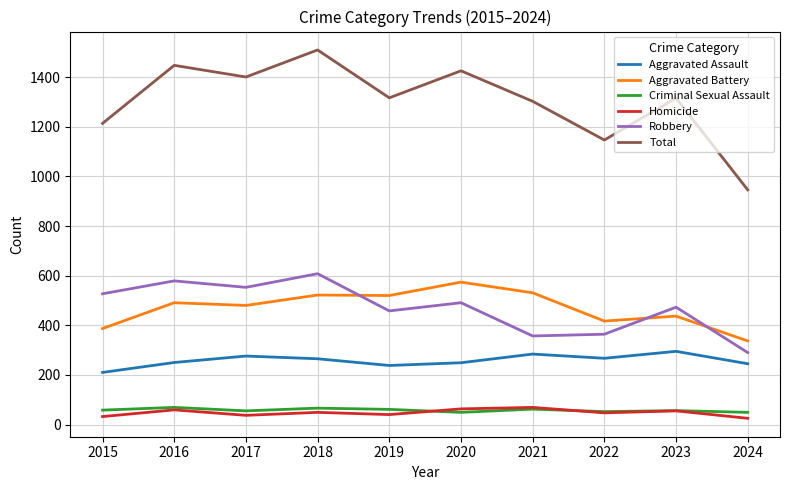

What is the approximate value of Aggravated Battery at 2023, to the nearest 50?

450